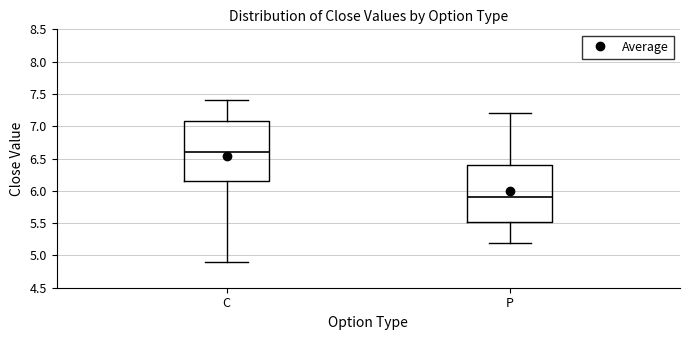

Reading left to right, transcribe this box plot: for each box, give where its median line is, the range the box spans, and where its two whiskers end, as read against the y-axis. The values are not printed on the chart, so give them approximately, as read against the axis.

C: median 6.60, box 6.15 to 7.10, whiskers 4.90 to 7.40
P: median 5.90, box 5.55 to 6.40, whiskers 5.20 to 7.20